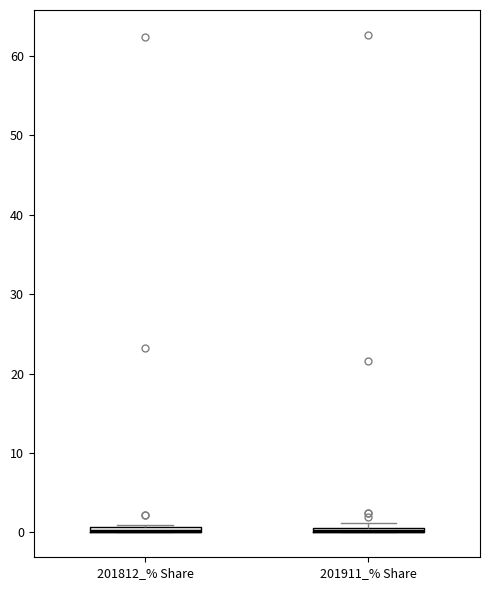

Where is the lower edge of the box for 201812_% Share on the y-axis? The values are not printed on the chart, so give them approximately, as read against the axis.

0